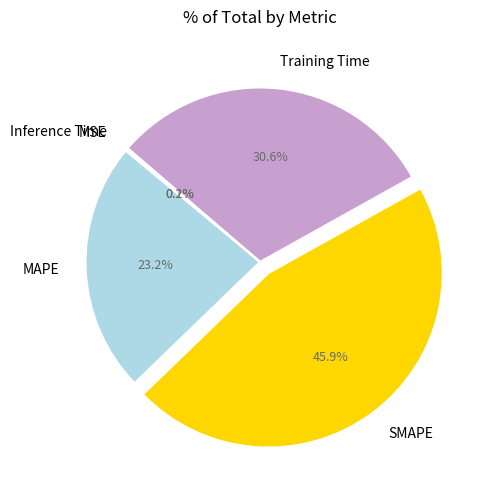

Is SMAPE the majority of the pie?

No